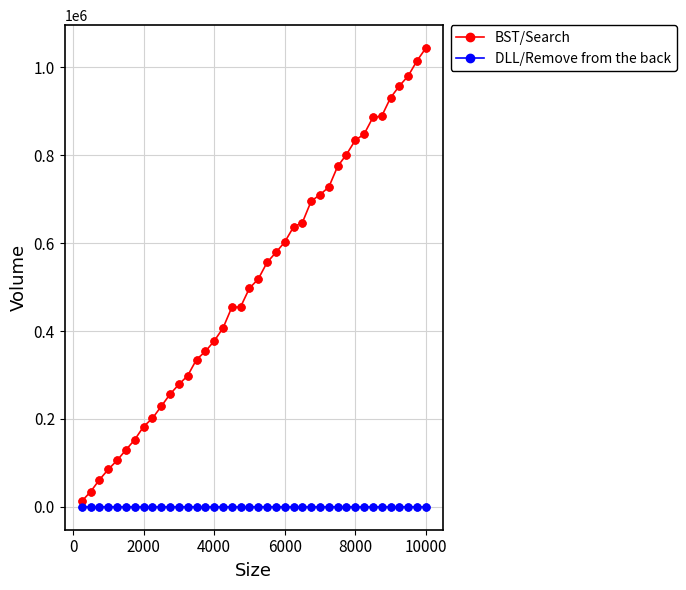

Which series has the largest total across all categories?

BST/Search